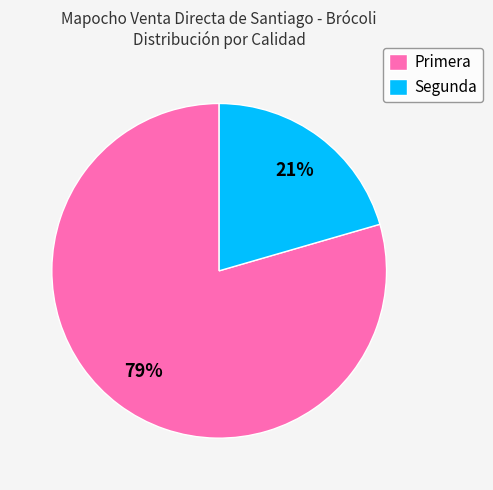

Combined, do Segunda and Primera account for over 50%?

Yes